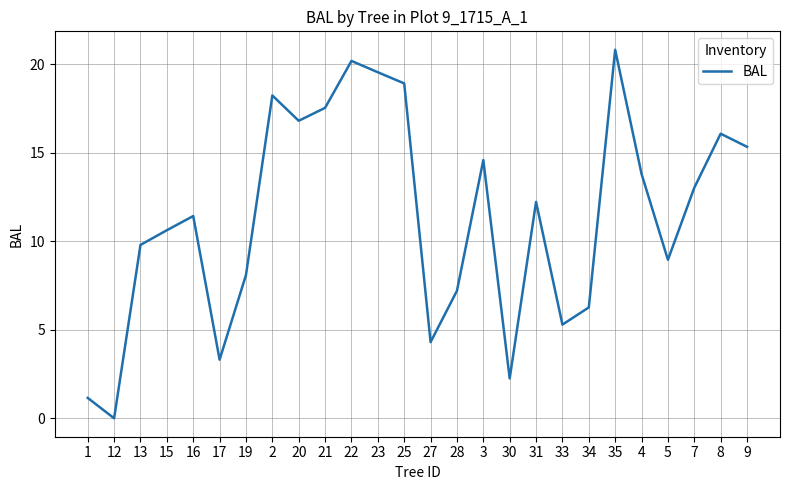

Which label corresponds to the smallest value in the chart?

12